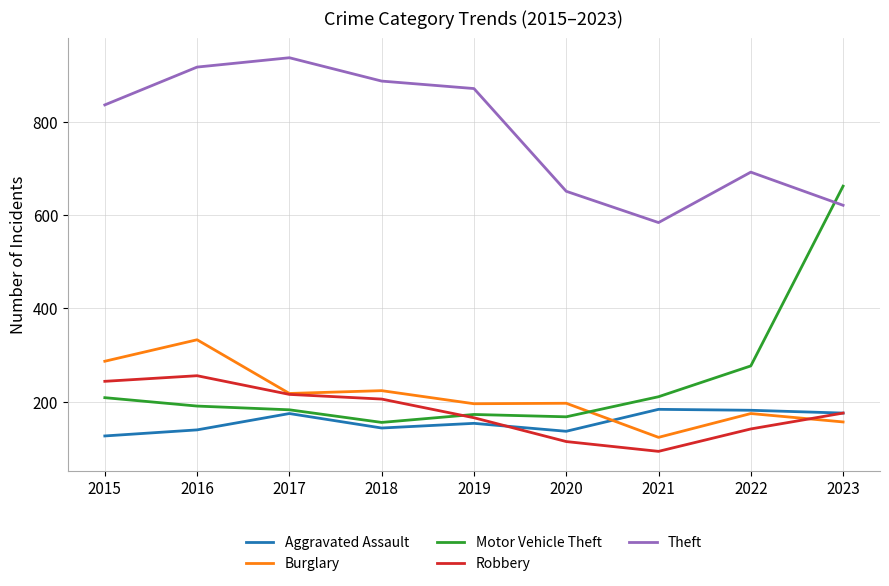

What value does the Theft series have at 2017?

937